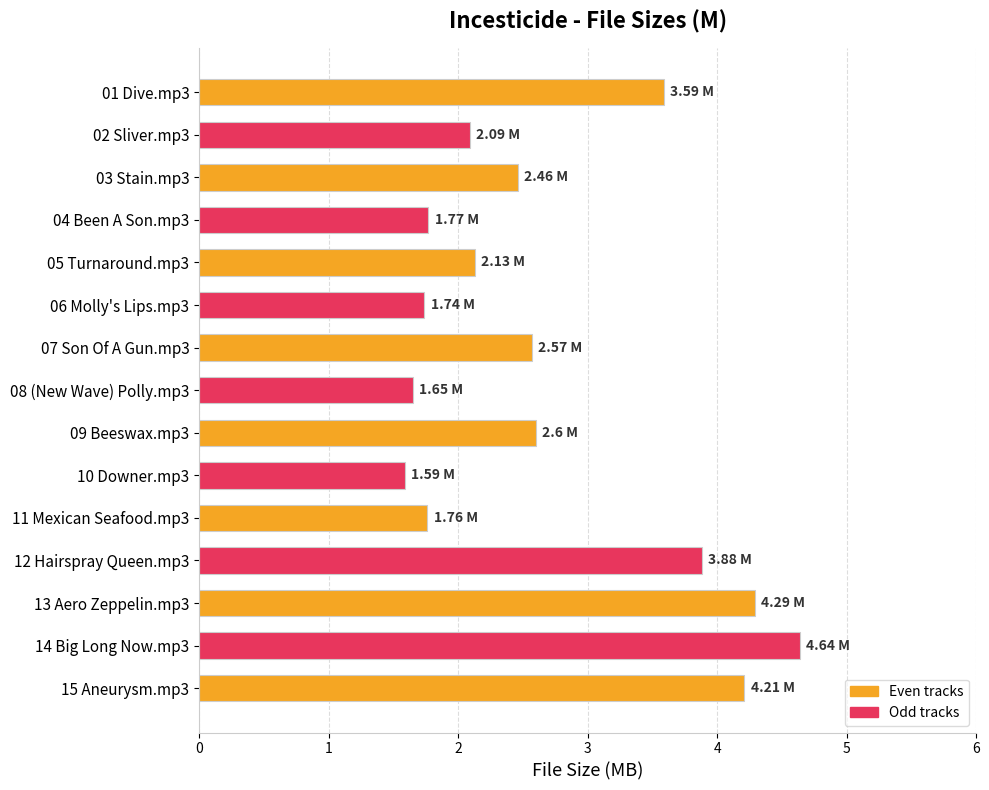

Count the values in the range 1 to 3.

10